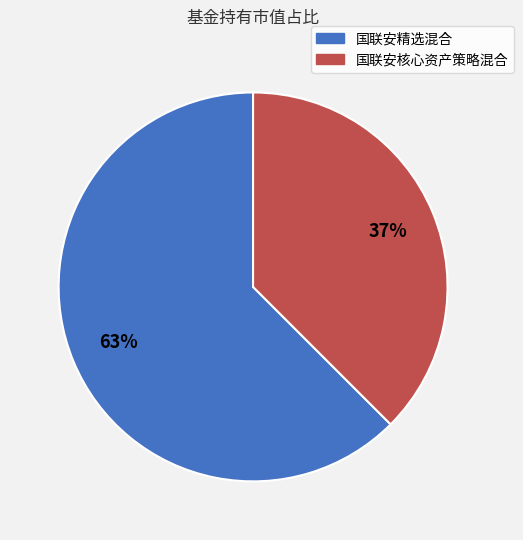

To the nearest percent, what is the combined percentage of 国联安精选混合 and 国联安核心资产策略混合?

100%